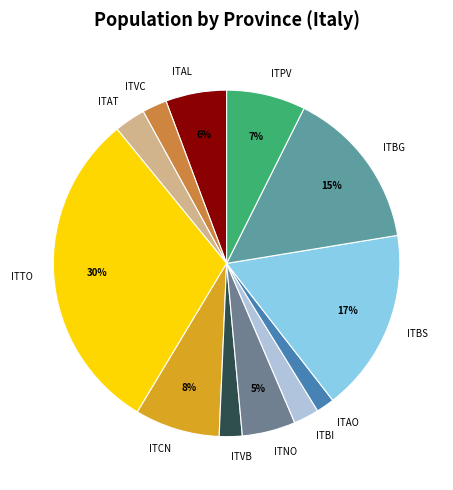

Combined, do ITVC and ITCN account for over 50%?

No